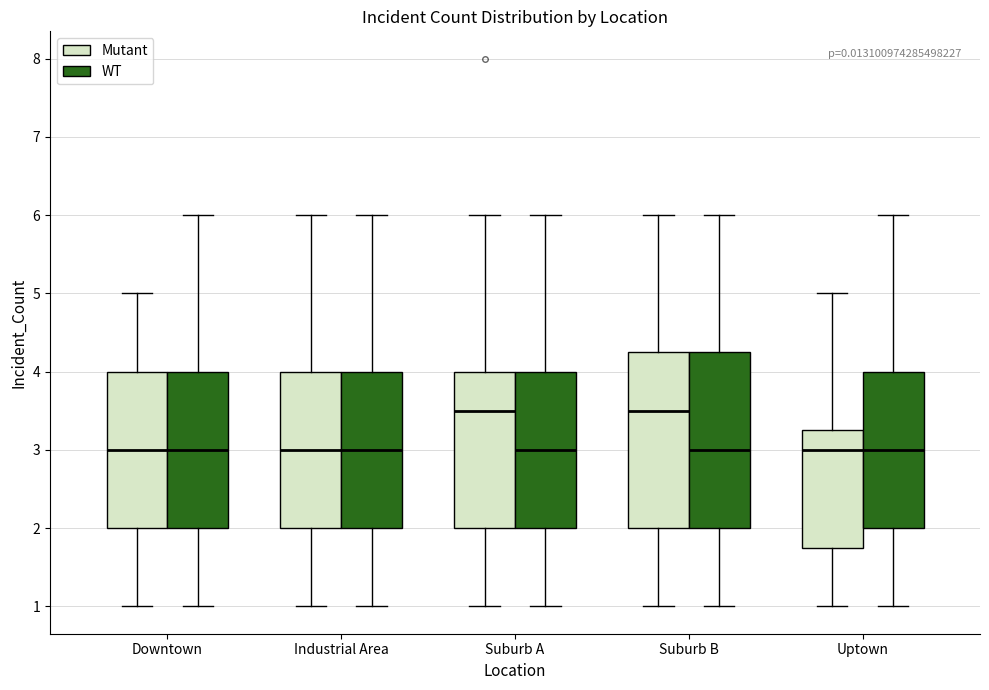

Where is the lower edge of the box for Uptown (WT) on the y-axis? The values are not printed on the chart, so give them approximately, as read against the axis.

2.0